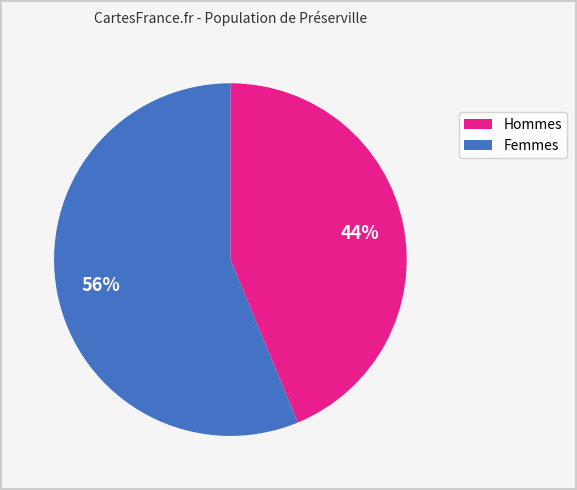

To the nearest percent, what is the average slice percentage?

50%